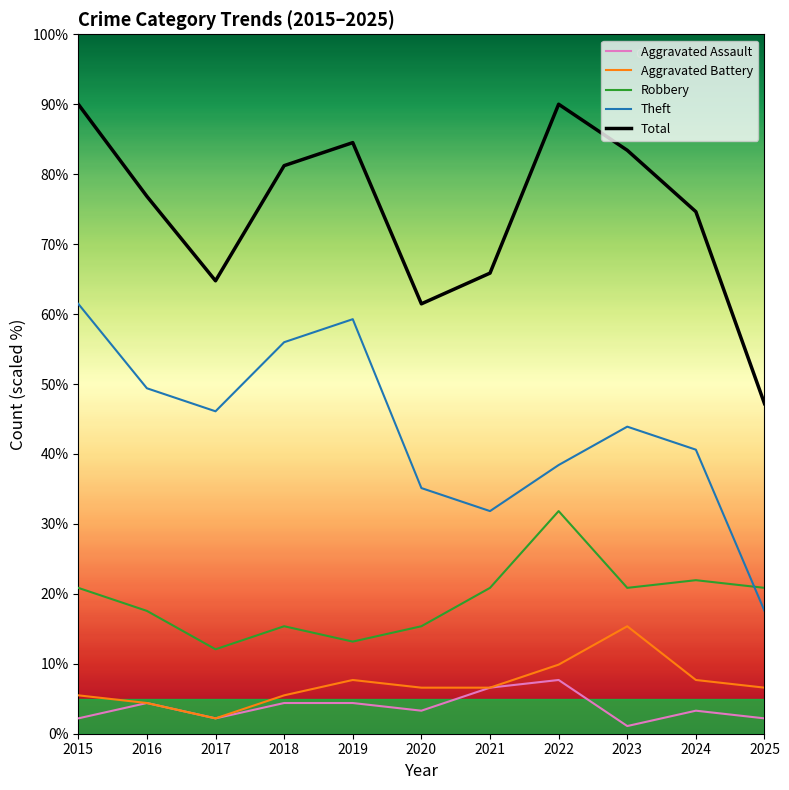

What is the difference between the highest and lowest values at 2025?

45.0